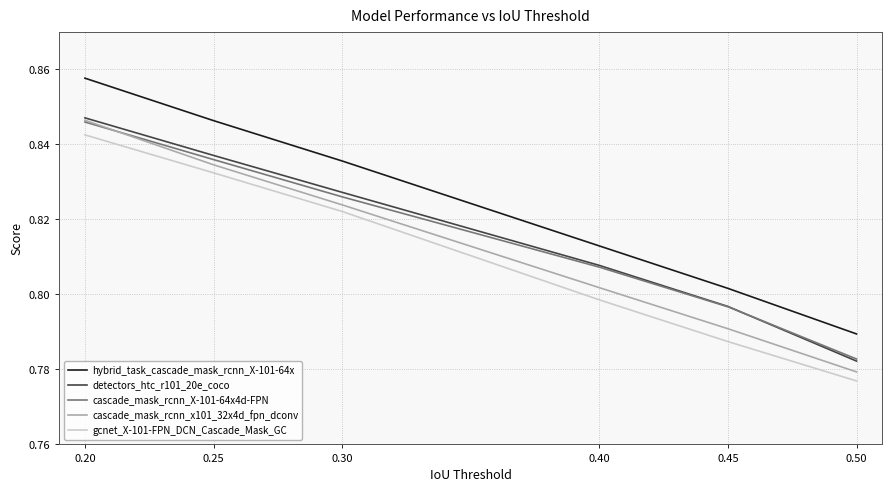

Which category has the highest value across all series?

0.20